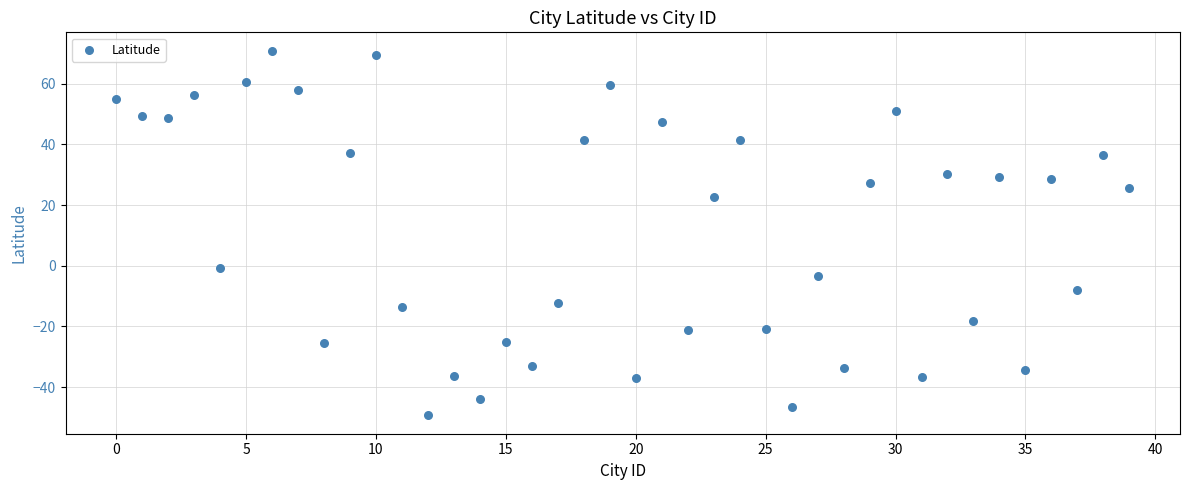

What is the range of Y values (max minus min)?

120.3